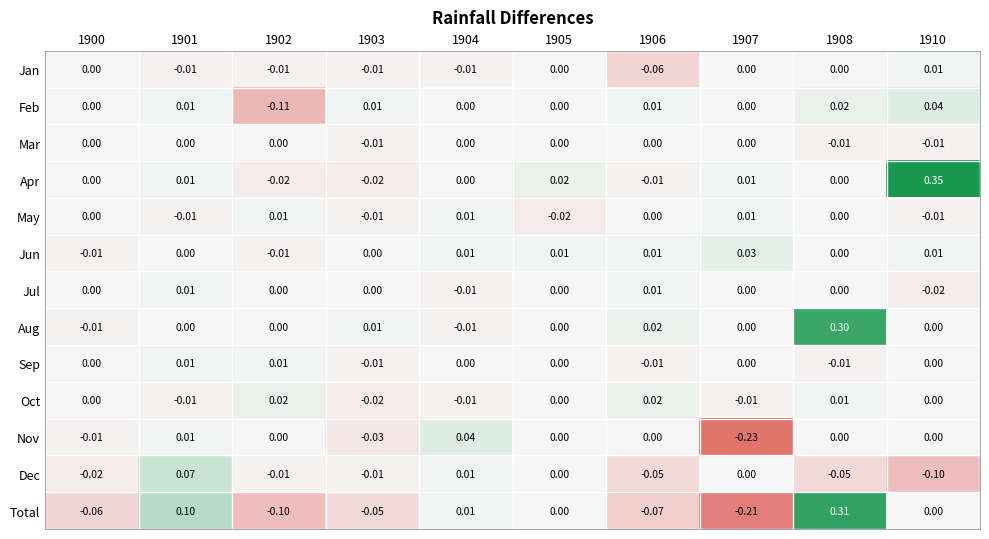

Which category has the lowest value across all series?

1907